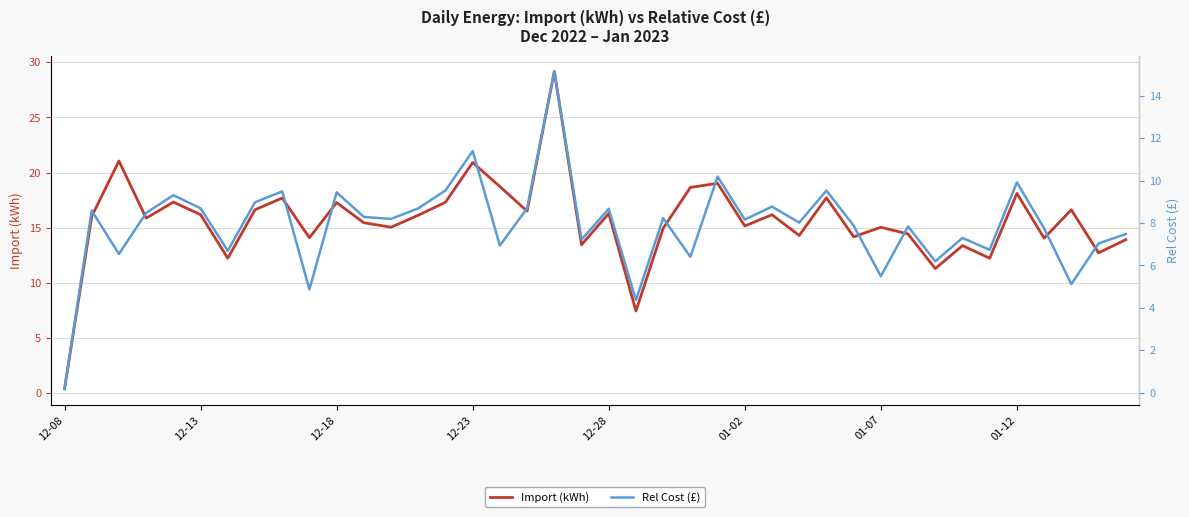

What is the highest value of the Import (kWh) series?

29.2